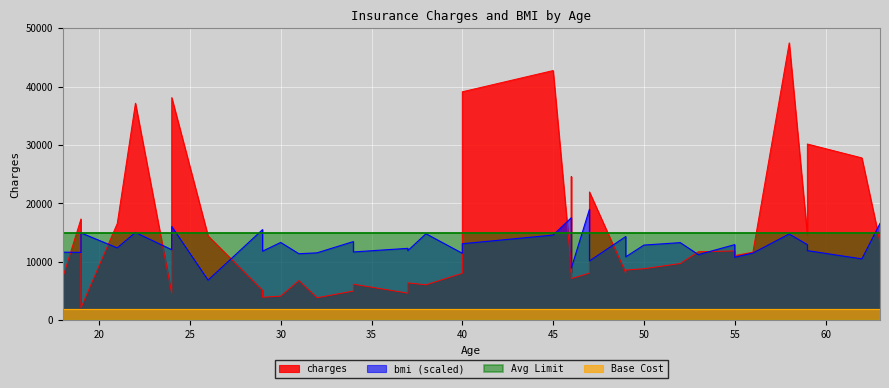

What value does the bmi series have at 24?

30.2